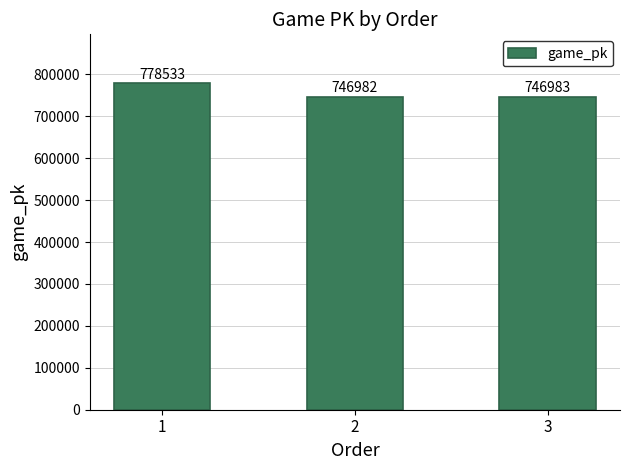

Reading left to right, list all the values displayed in this chart.

778533	746982	746983